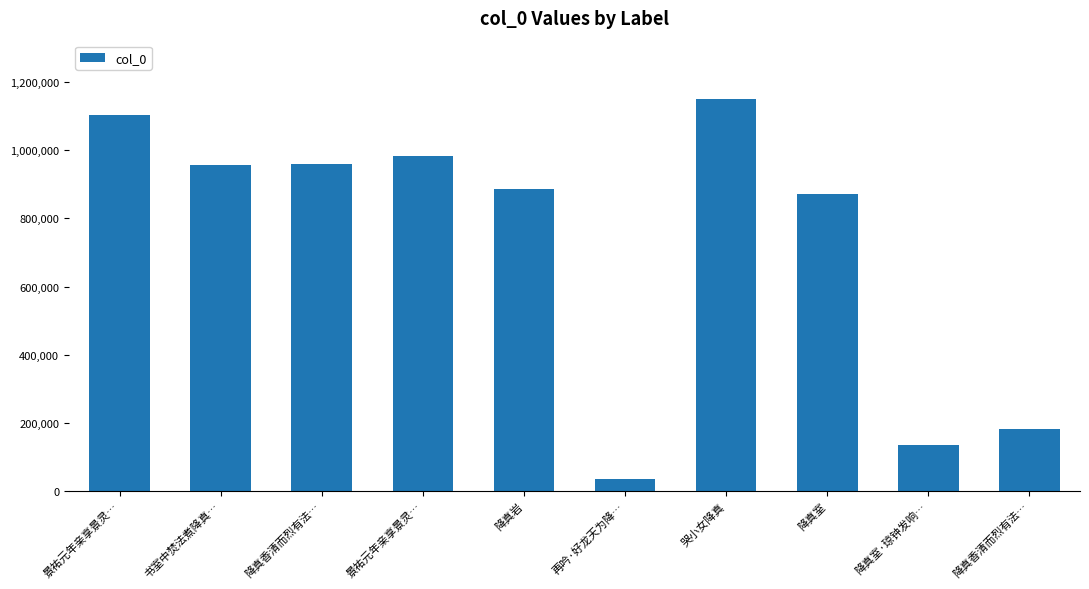

What is the label of the 1st bar from the right?

降真香清而烈有法…